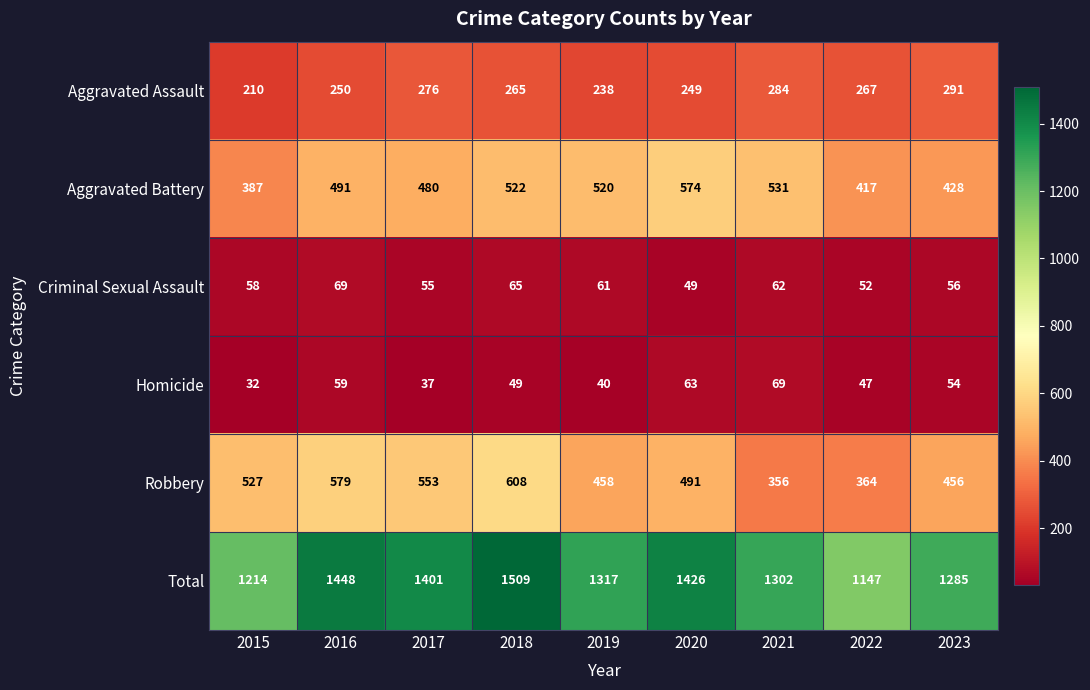

At which label is Homicide closest to 50?

2018